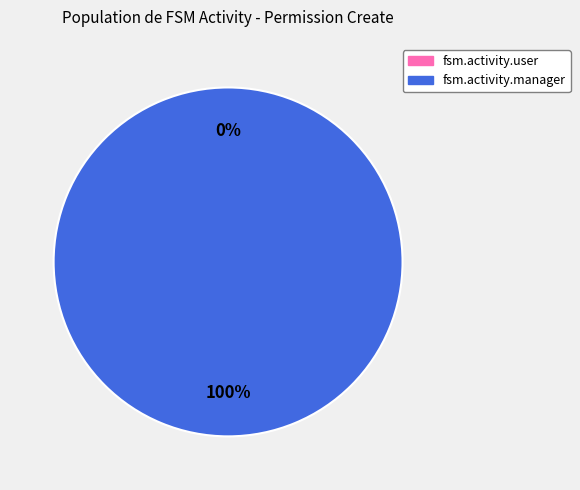

Which has a higher value, fsm.activity.manager or fsm.activity.user?

fsm.activity.manager